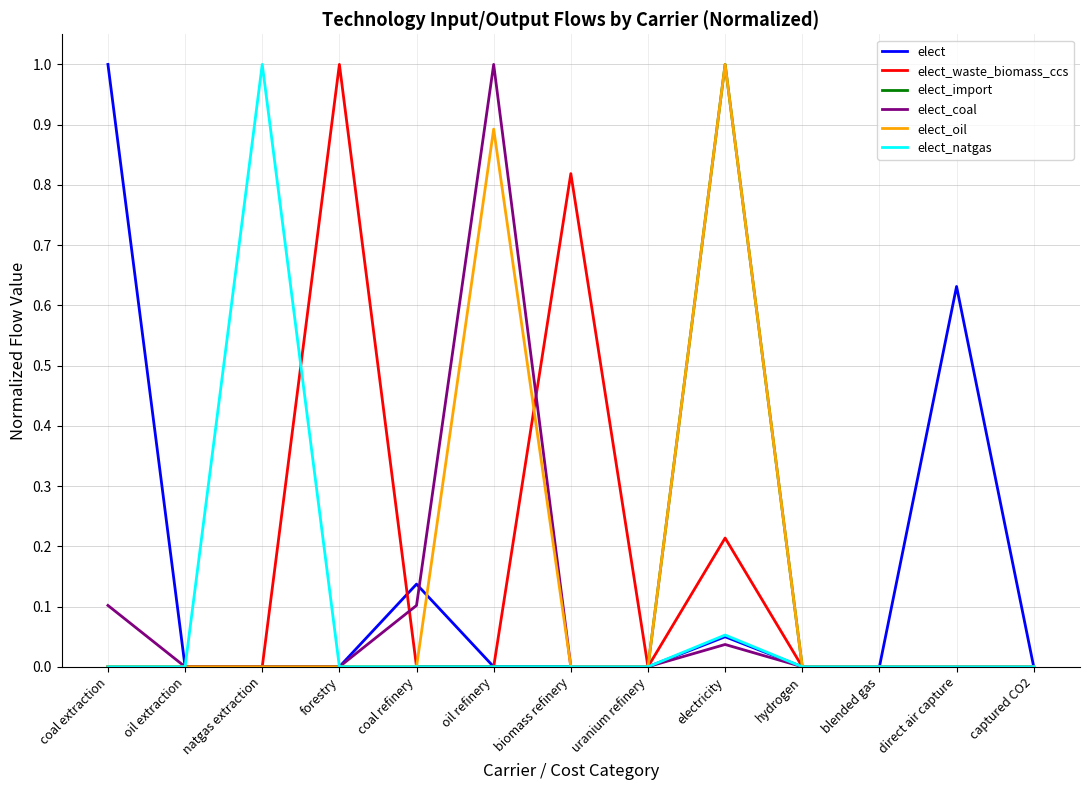

True or false: elect_oil has a value of 0.0 at natgas extraction.

True